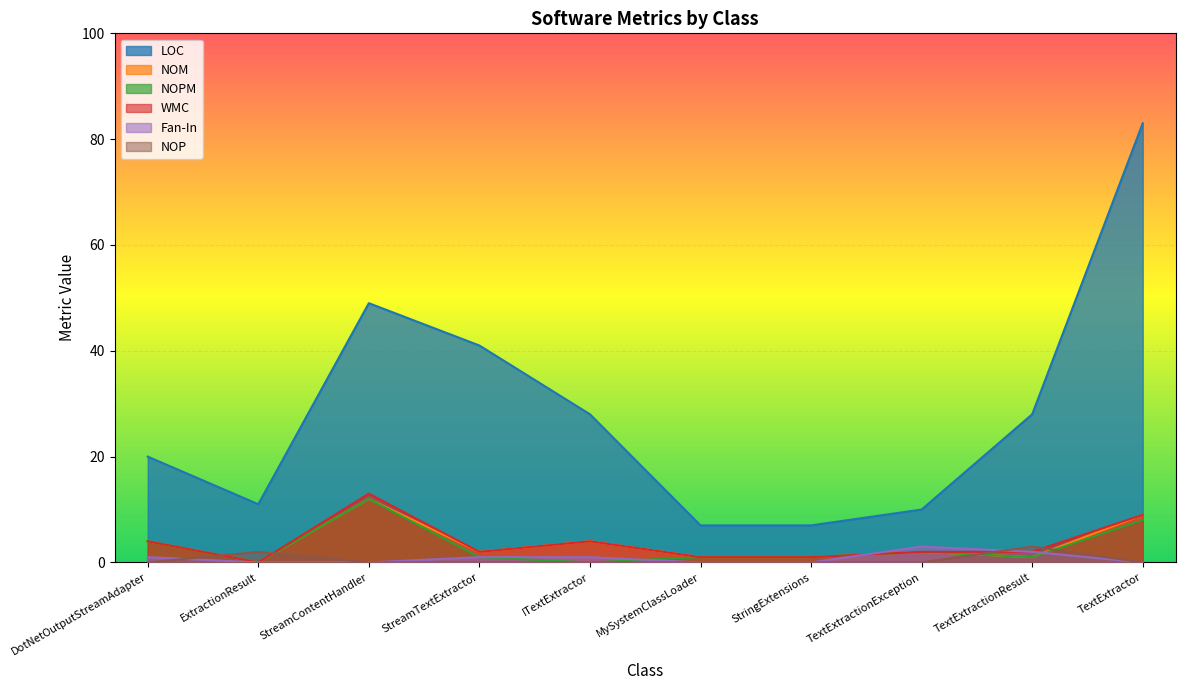

True or false: WMC has a value of -5 at ExtractionResult.

False